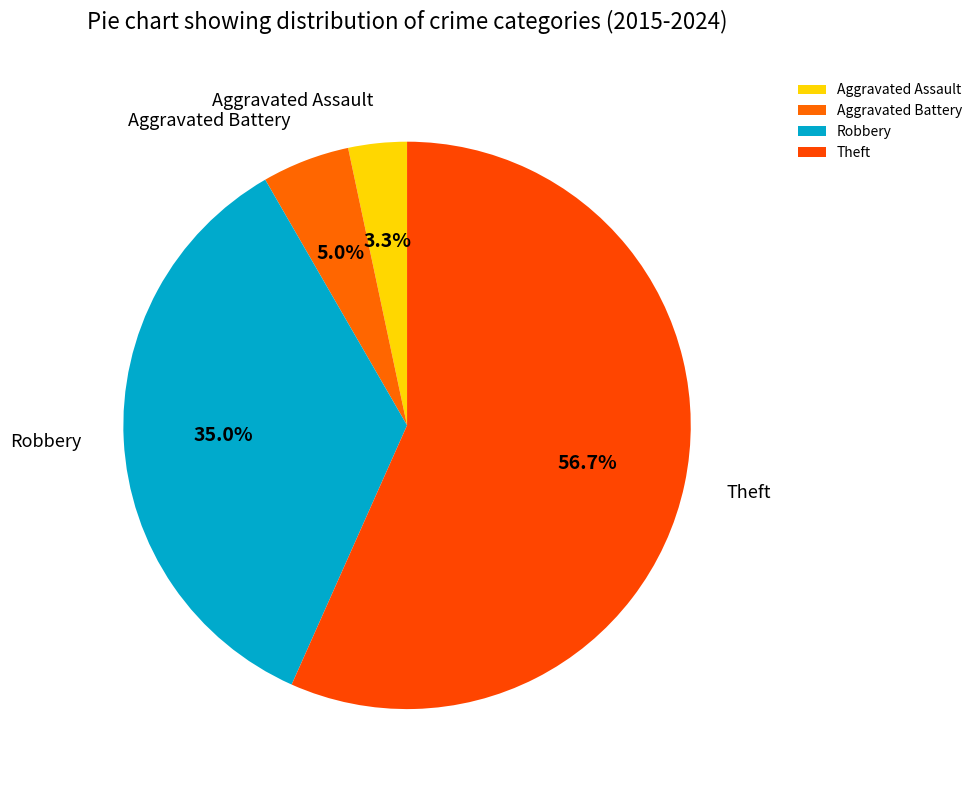

What percentage do Robbery and Aggravated Assault together represent?

38.3%